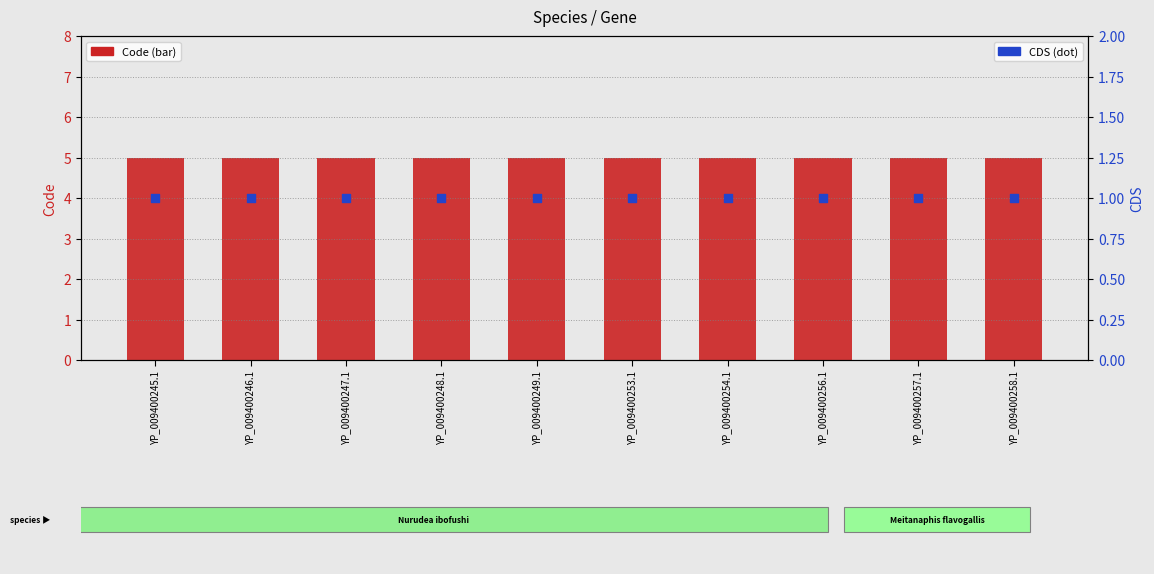

Is the value of Code at YP_009400254.1 greater than the value of CDS at YP_009400253.1?

Yes